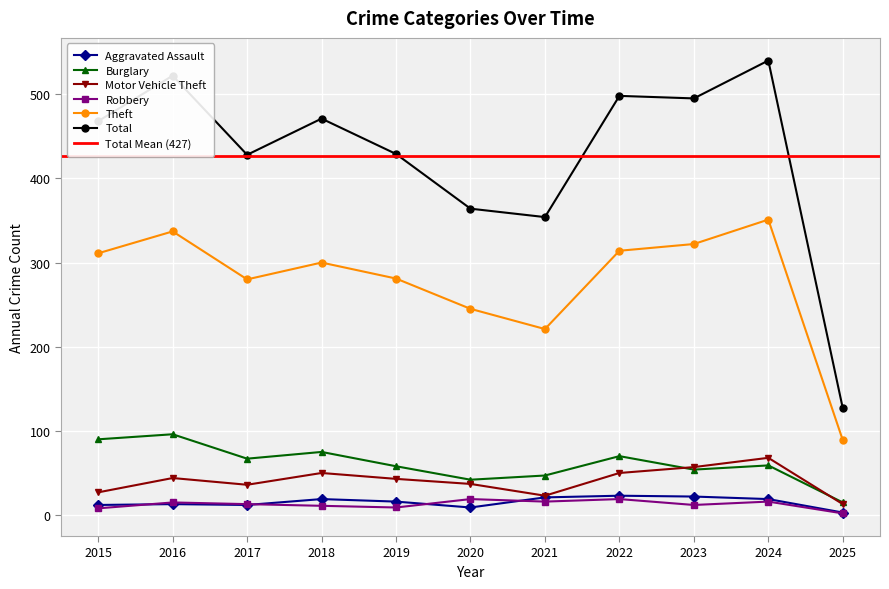

What is the difference between the maximum and minimum values in the Robbery series?

17